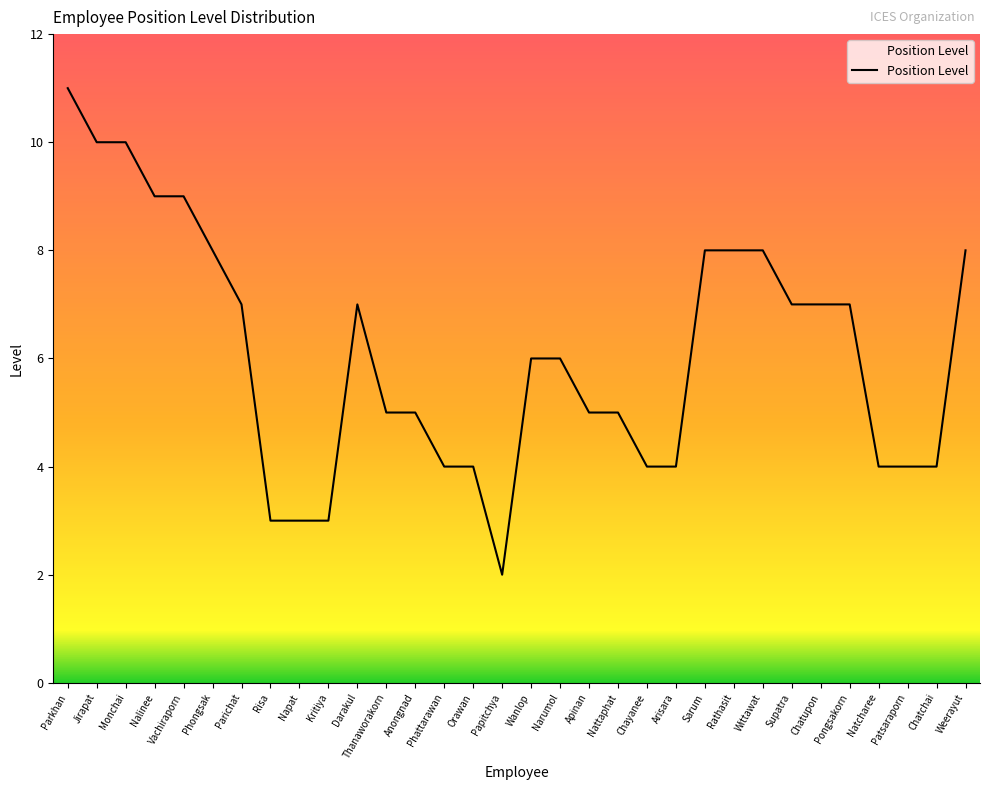

True or false: the data shows 14 at Monchai.

False